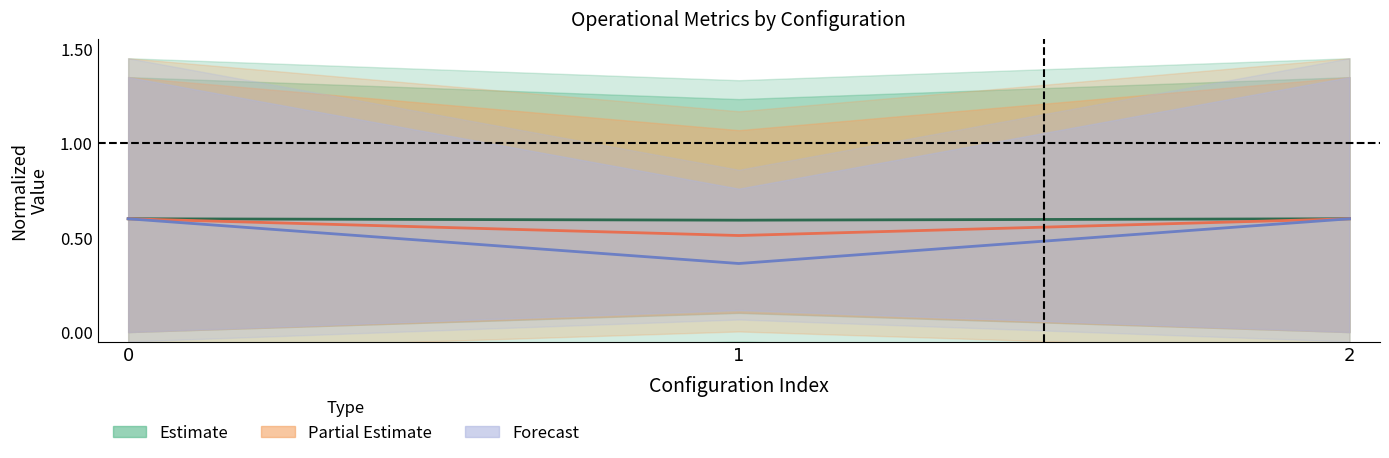

Is it true that Partial Estimate
(Tempo Missão / Tempo p/ Voo) equals 0.7 at 1?

False